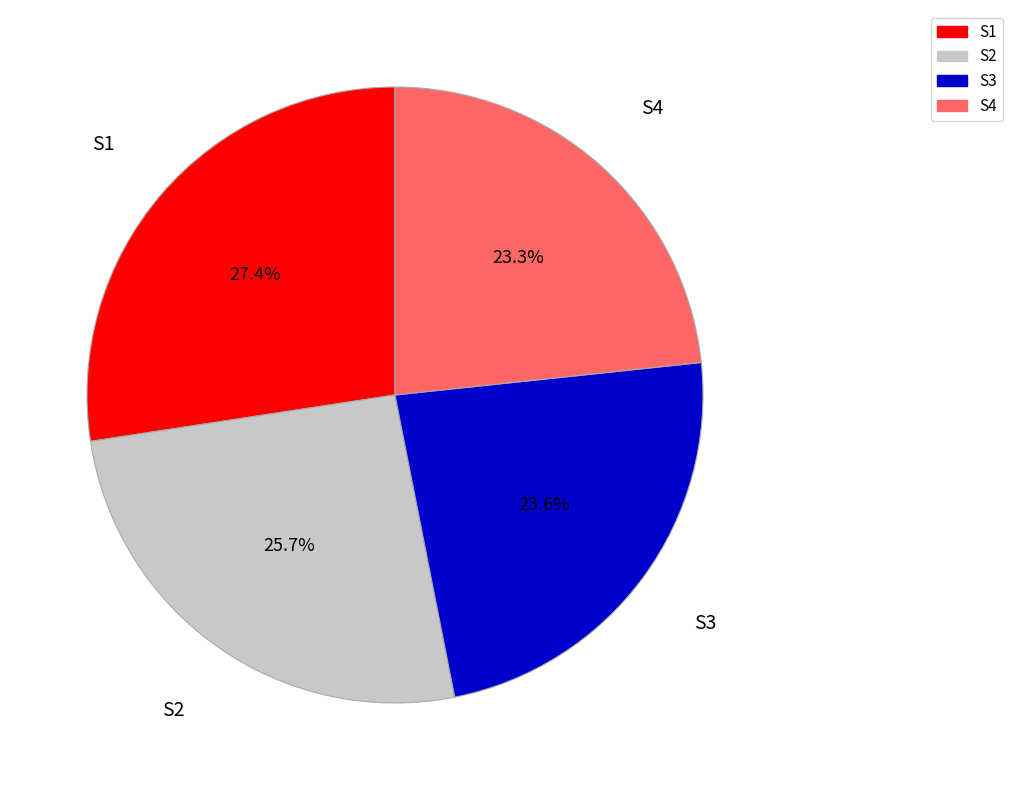

Does S3 represent more than half of the total?

No